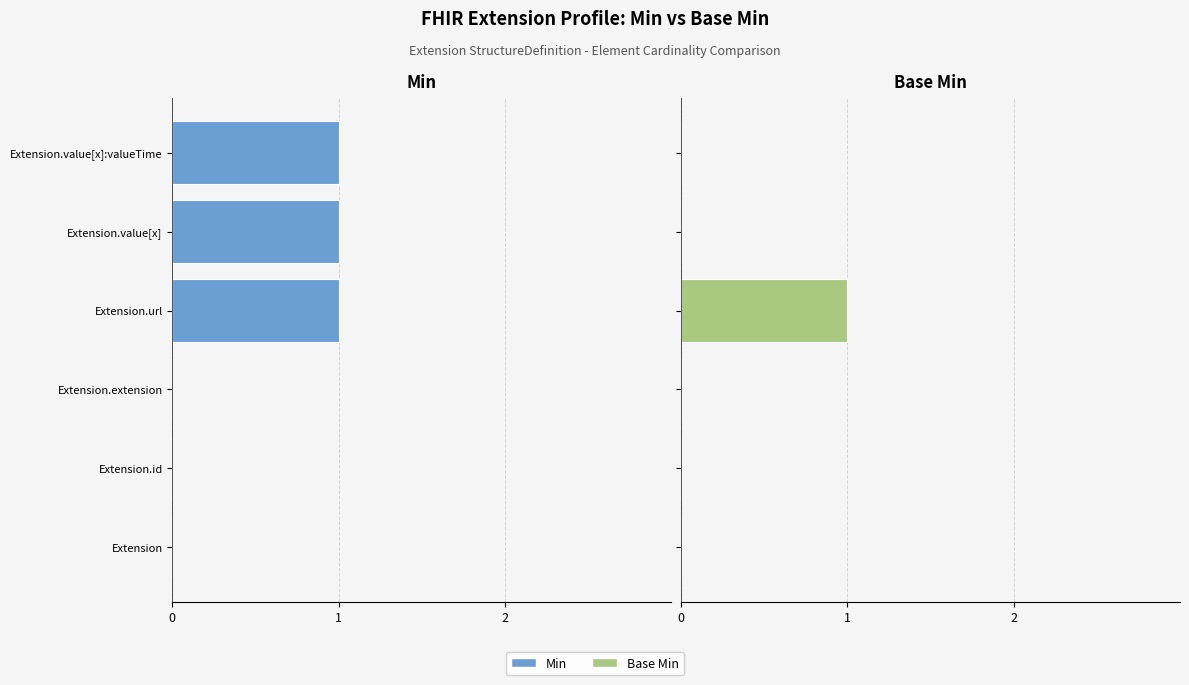

The Base Min series shows 0 at Extension.value[x]. True or false?

False